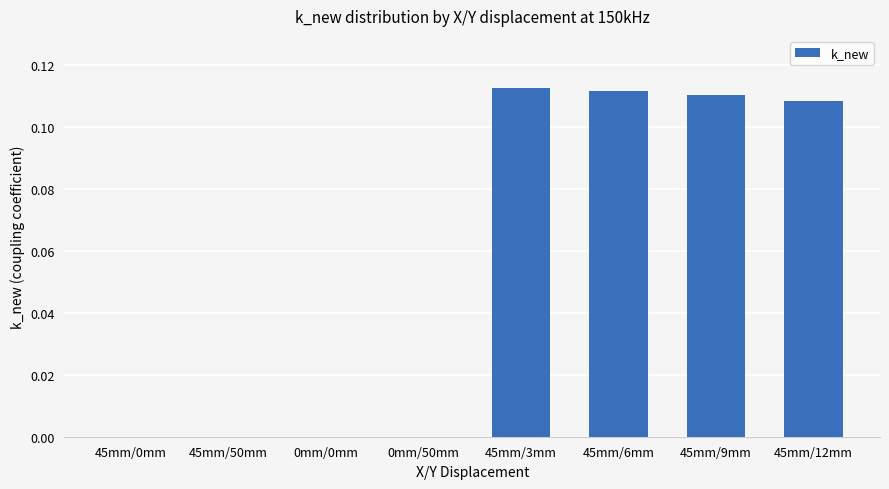

The value at 45mm/9mm is 0.2. True or false?

False